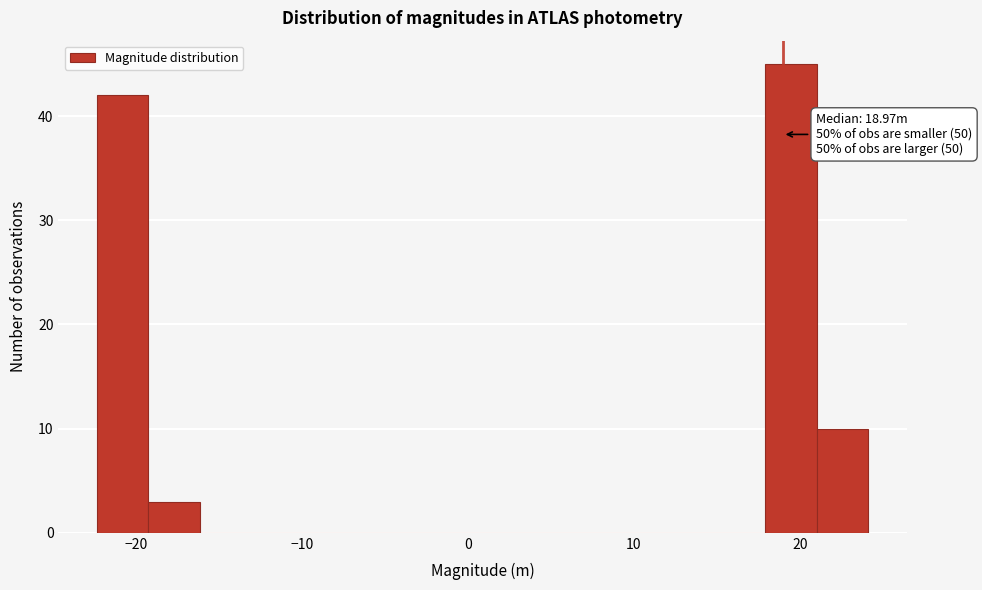

Read against the x-axis, roughly where is the centre of the tallest bar?

19